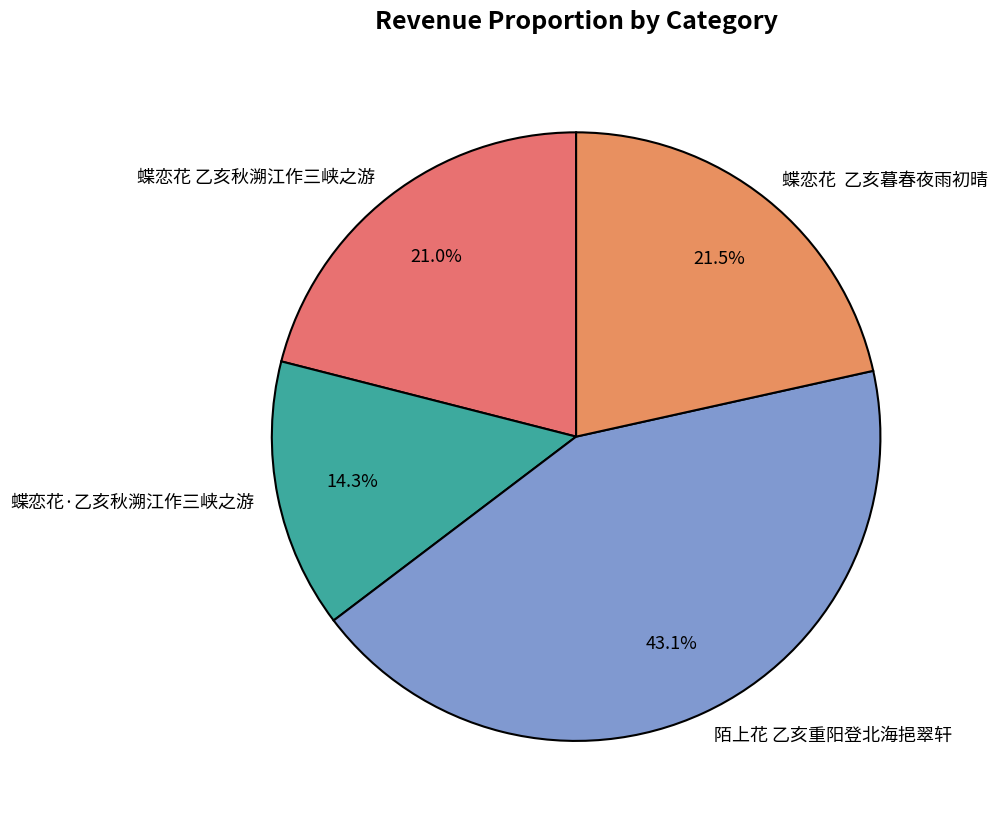

Which slice is the largest?

陌上花 乙亥重阳登北海挹翠轩